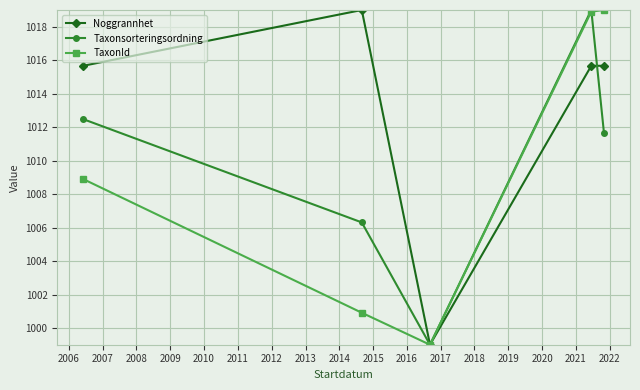

What is the average value of the TaxonId series?

1009.3